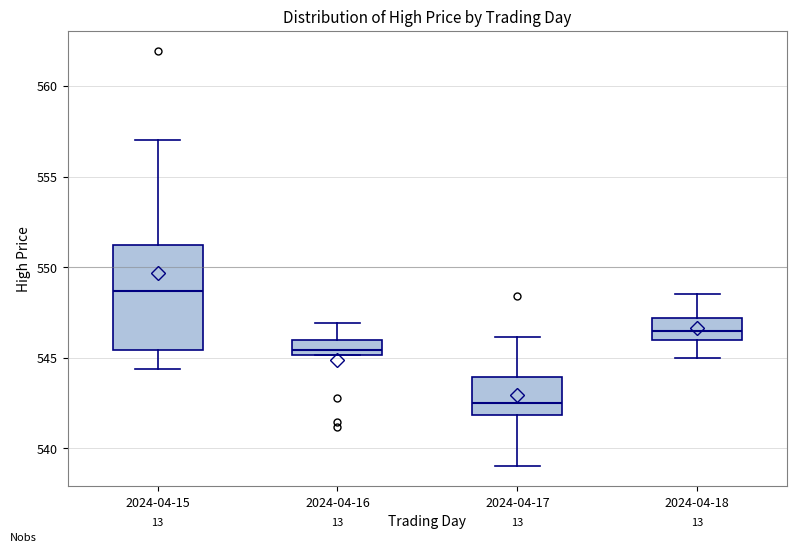

Reading left to right, transcribe this box plot: for each box, give where its median line is, the range the box spans, and where its two whiskers end, as read against the y-axis. The values are not printed on the chart, so give them approximately, as read against the axis.

2024-04-15: median 548.5, box 545.5 to 551.0, whiskers 544.5 to 557.0
2024-04-16: median 545.5, box 545.0 to 546.0, whiskers 545.0 to 547.0
2024-04-17: median 542.5, box 542.0 to 544.0, whiskers 539.0 to 546.0
2024-04-18: median 546.5, box 546.0 to 547.0, whiskers 545.0 to 548.5